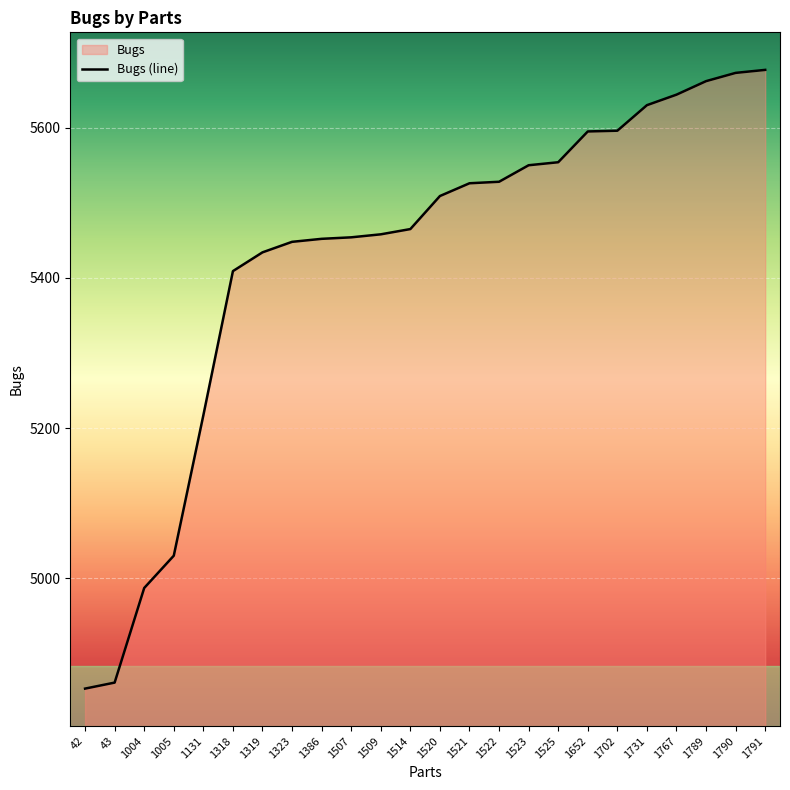

What is the minimum value shown in the chart?

4853